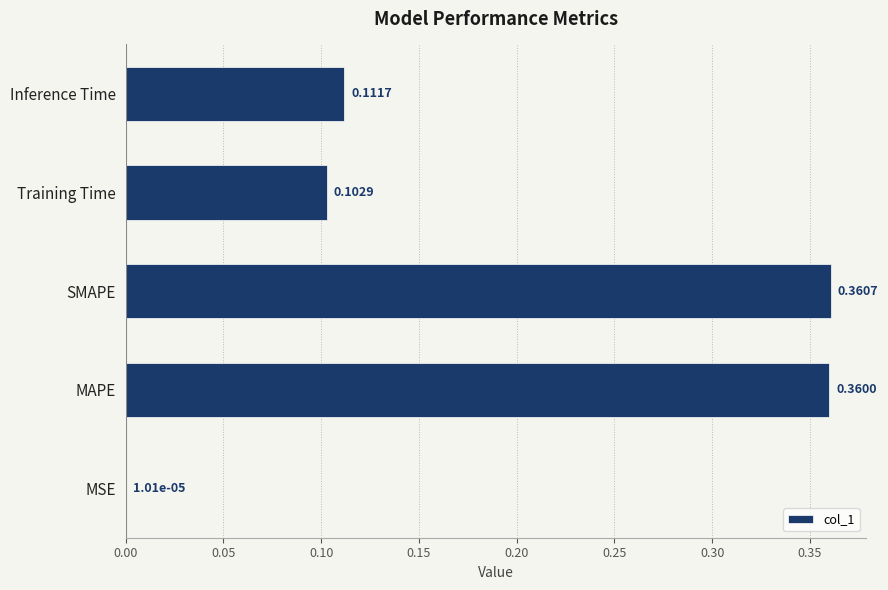

At which category does the chart reach its peak across all series?

SMAPE